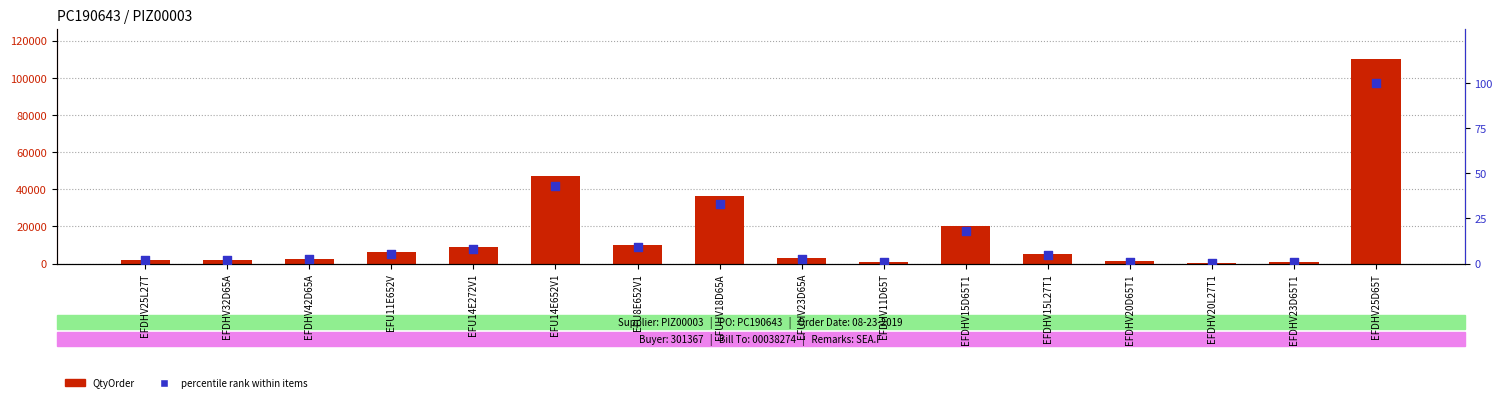

What is the total value across all series at EFDHV25L27T?

2113.9